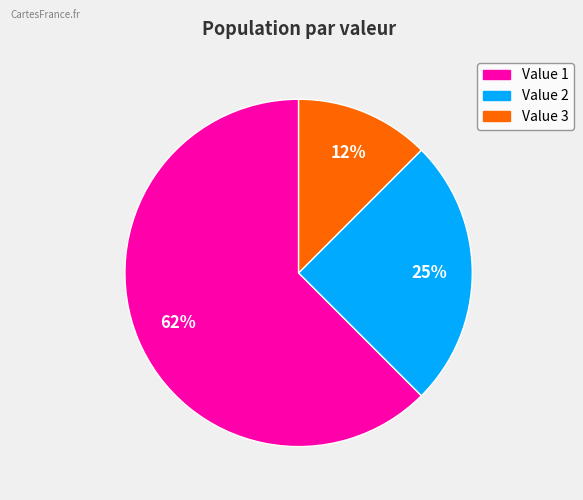

Is there a majority slice in this chart?

Yes